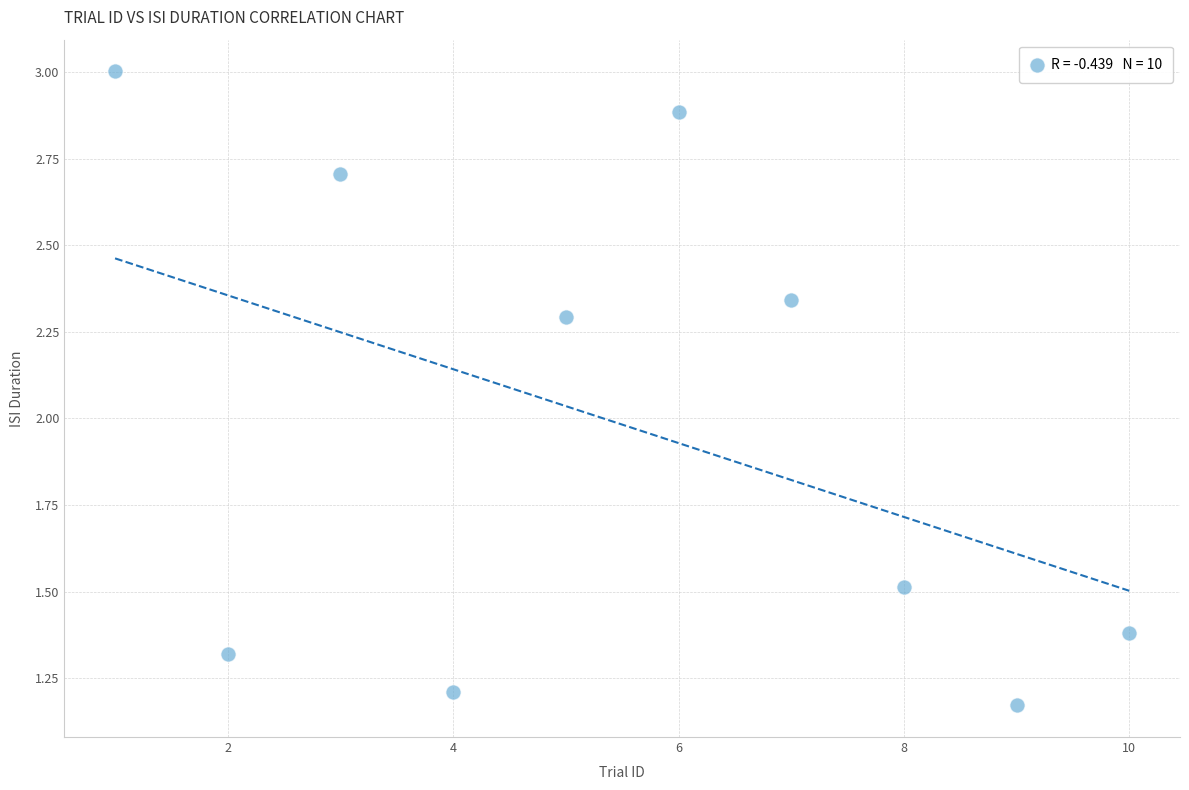

What is the range of Y values (max minus min)?

1.8